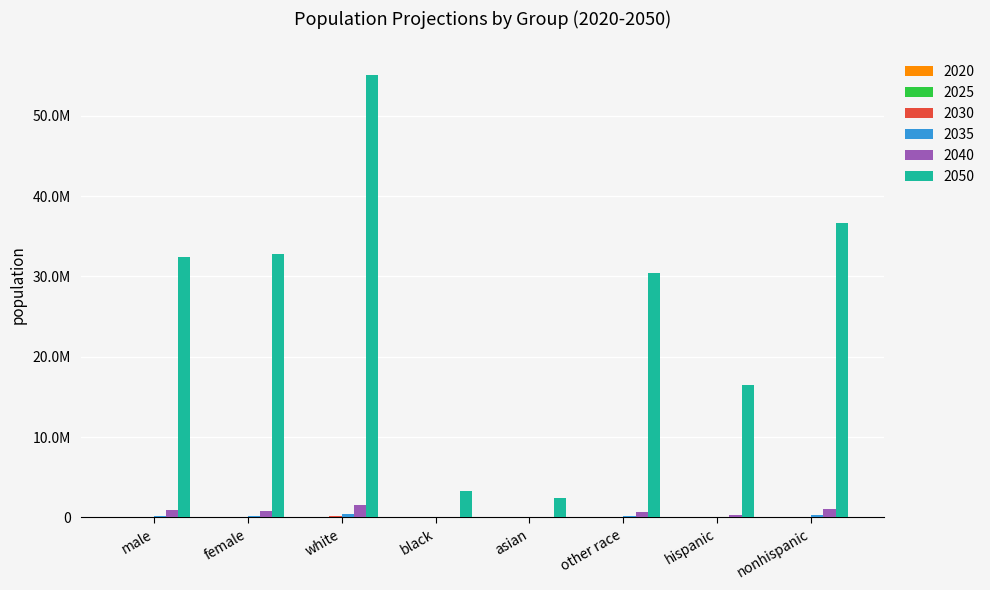

Does the chart contain stacked bars?

No